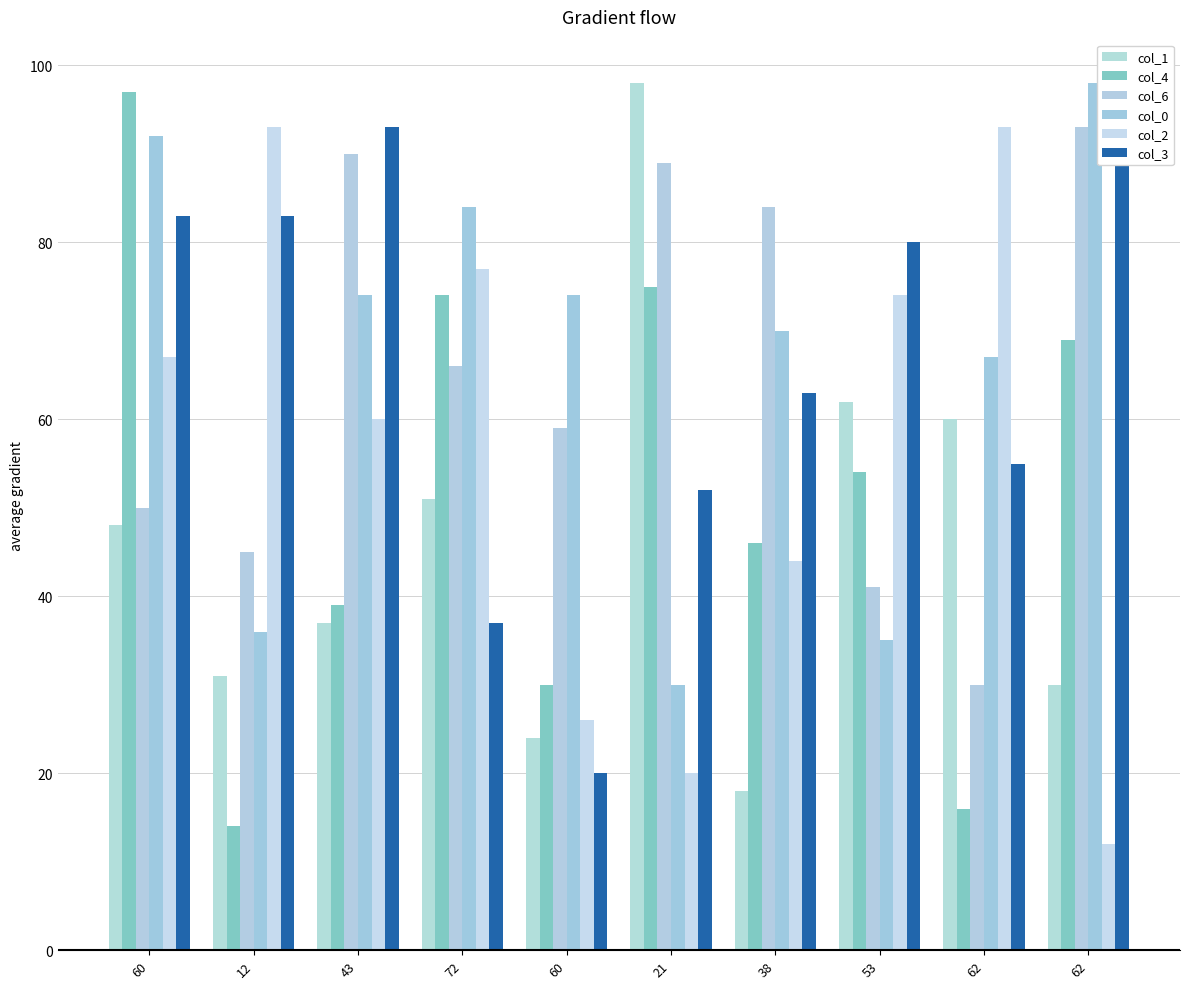

The value of col_1 at 60 is 86. True or false?

False